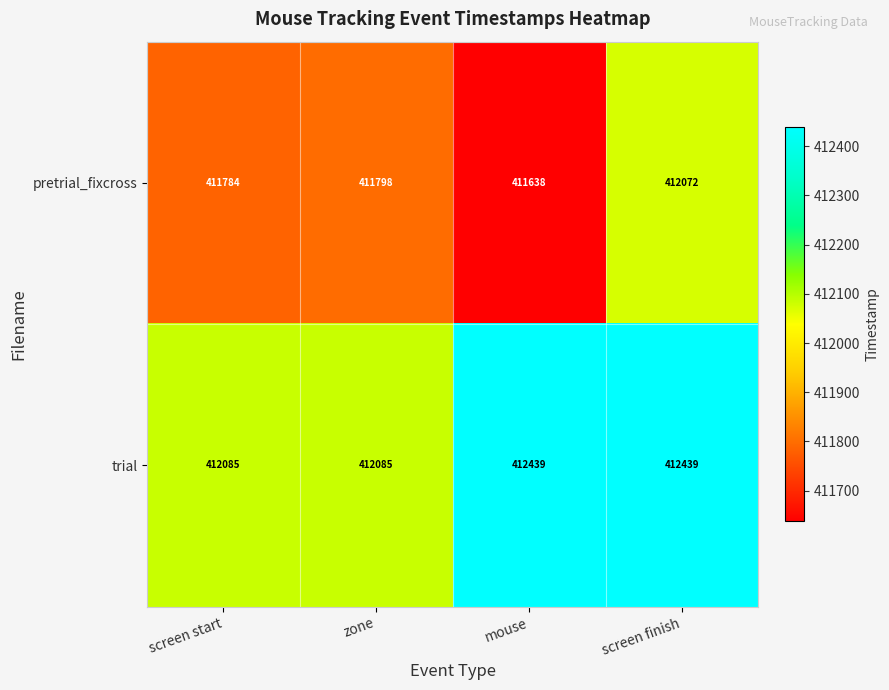

Reading left to right, transcribe all the data shown in this chart.

pretrial_fixcross: 411784	411798	411638	412072
trial: 412085	412085	412439	412439